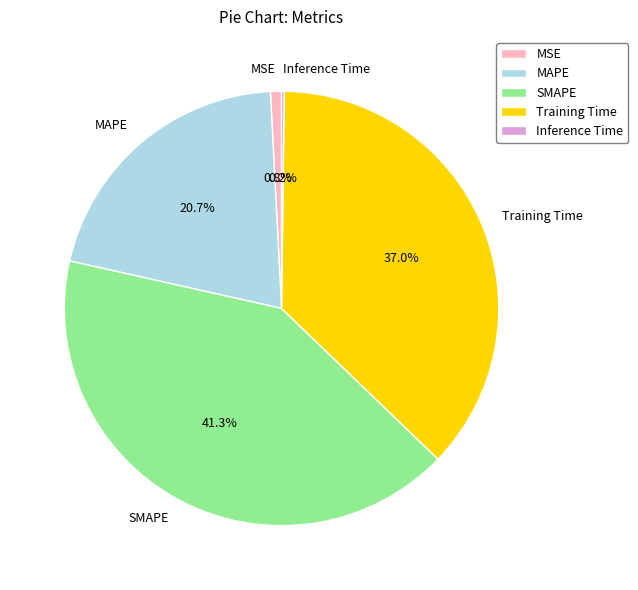

Is it true that MSE is 7% of the pie?

False